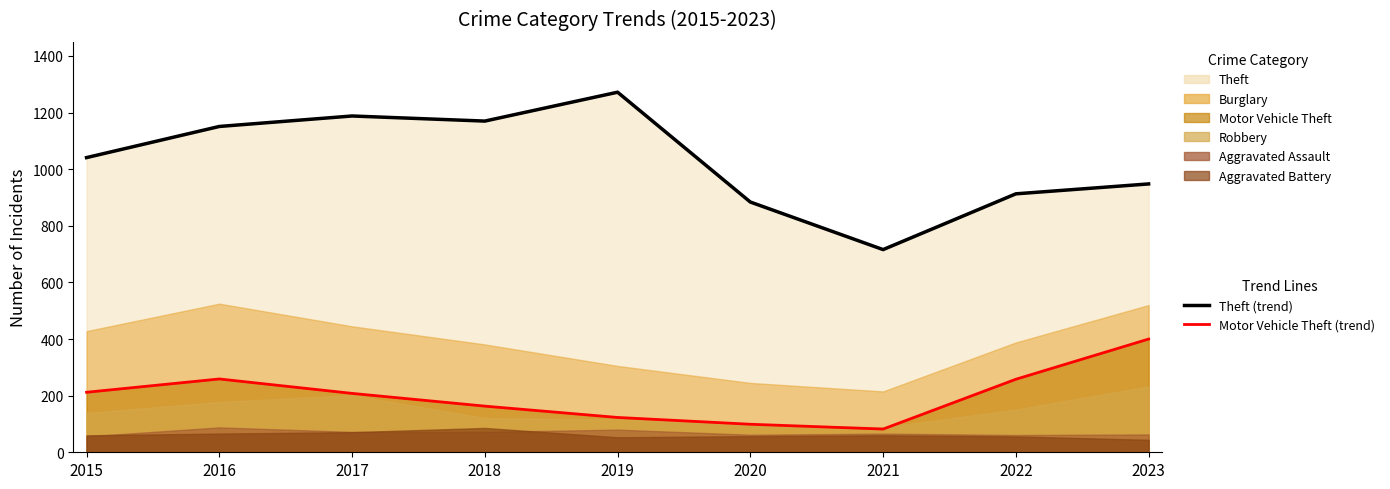

At which label does Motor Vehicle Theft (line) reach its peak?

2023